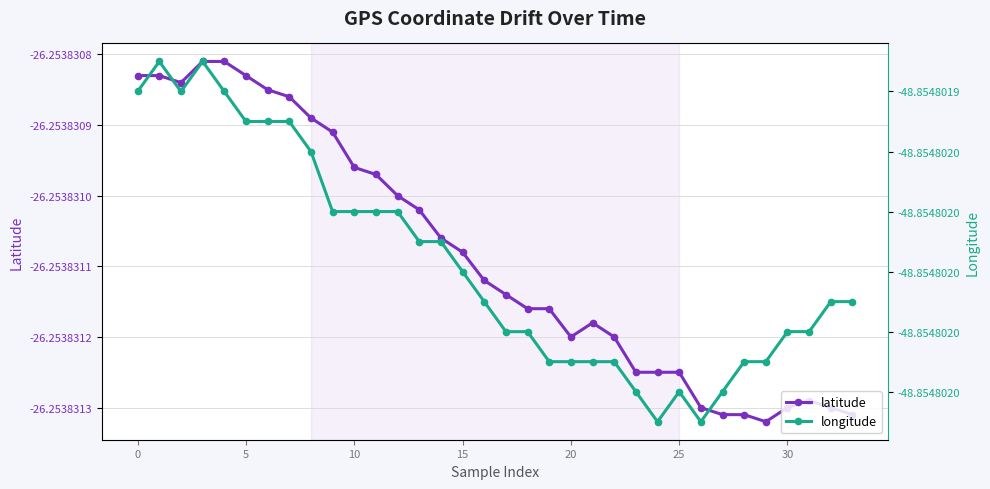

The latitude series shows -26.3 at 27. True or false?

True